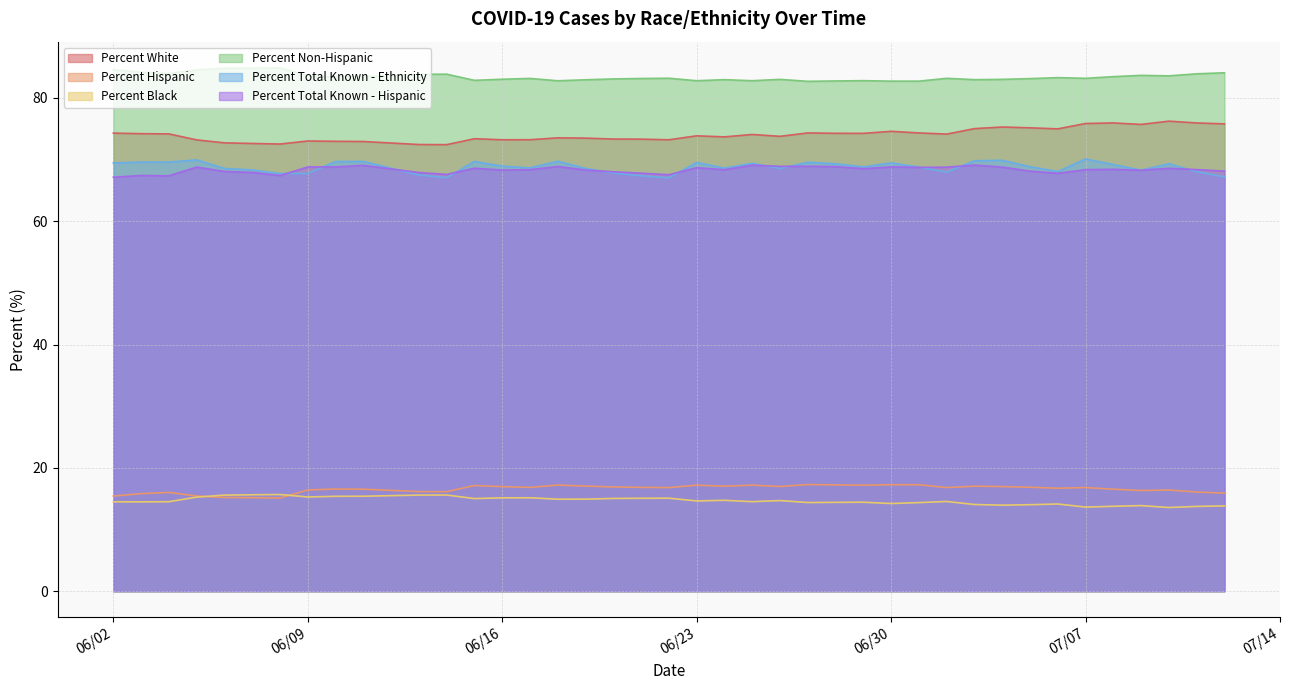

What is the difference between the highest and lowest values at 06/30?

68.5